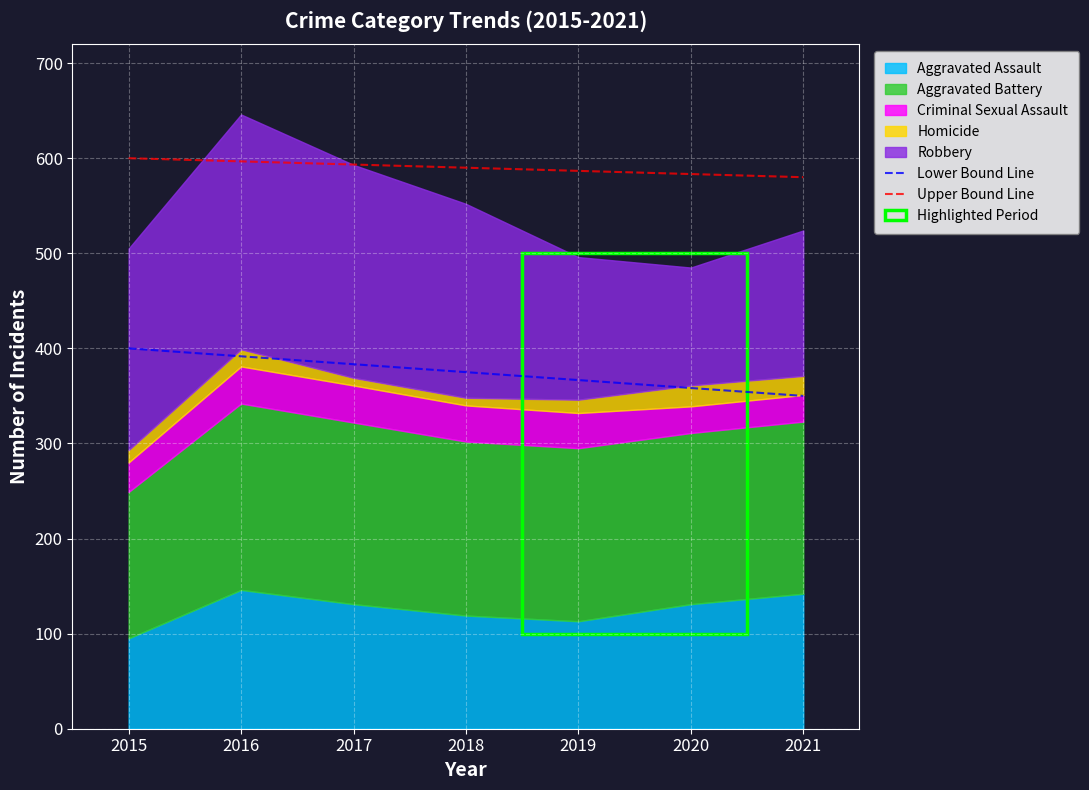

Where is Lower Bound Line nearest to the value 375?

2018